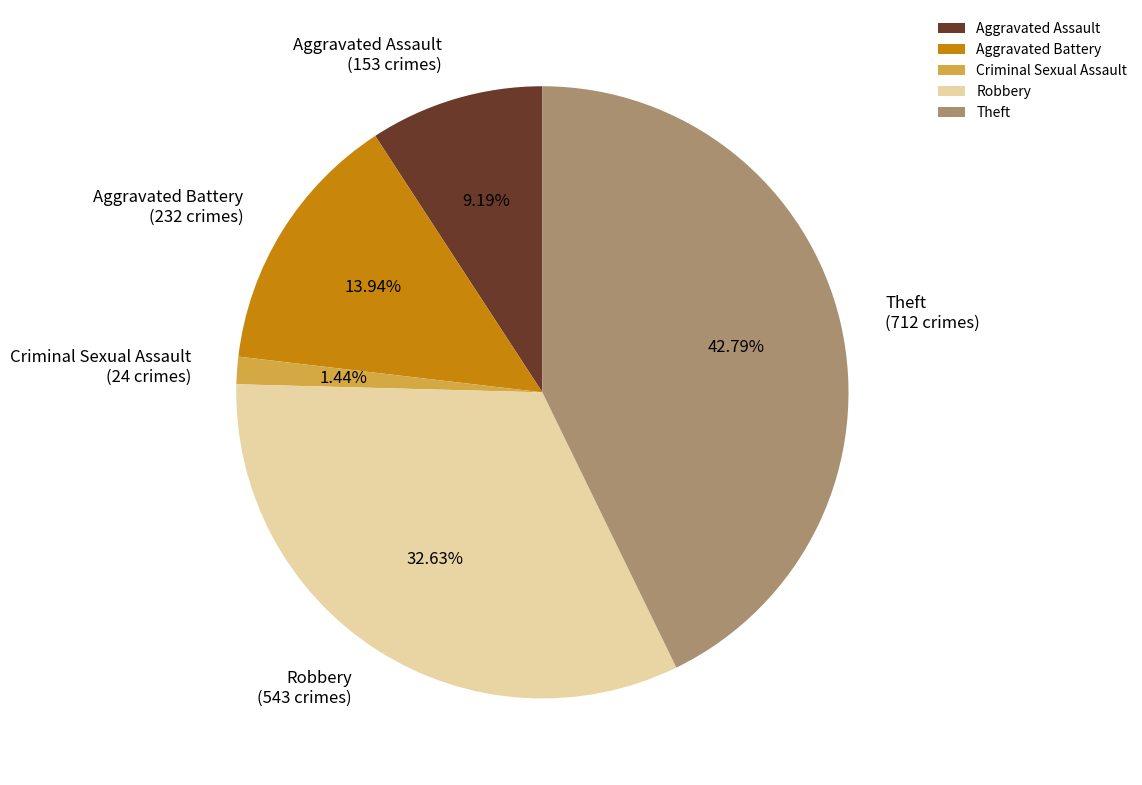

How many segments does this pie chart have?

5